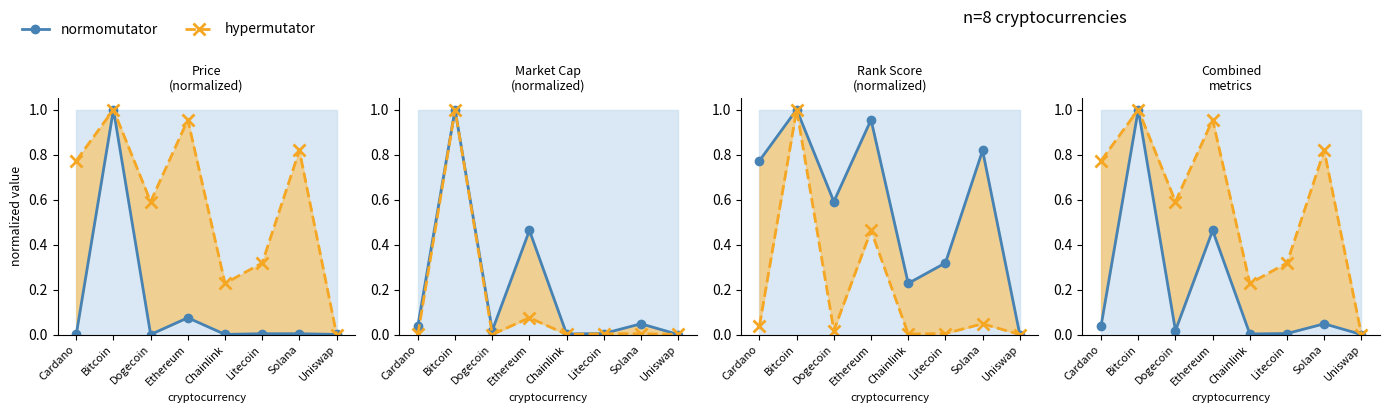

What position from the right is Litecoin?

3